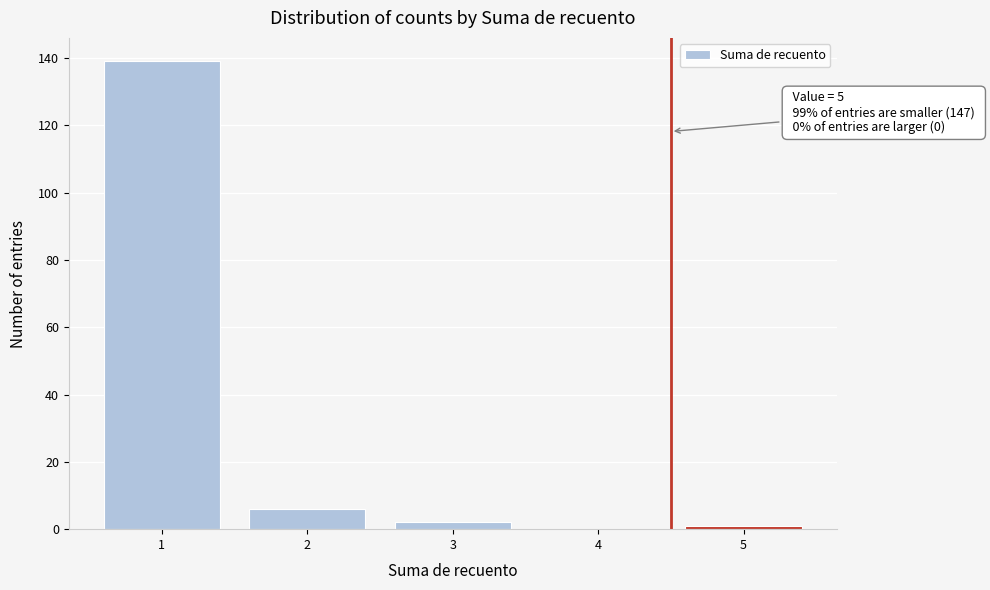

Reading left to right, extract all data points from this chart.

1=139	2=6	3=2	4=0	5=1